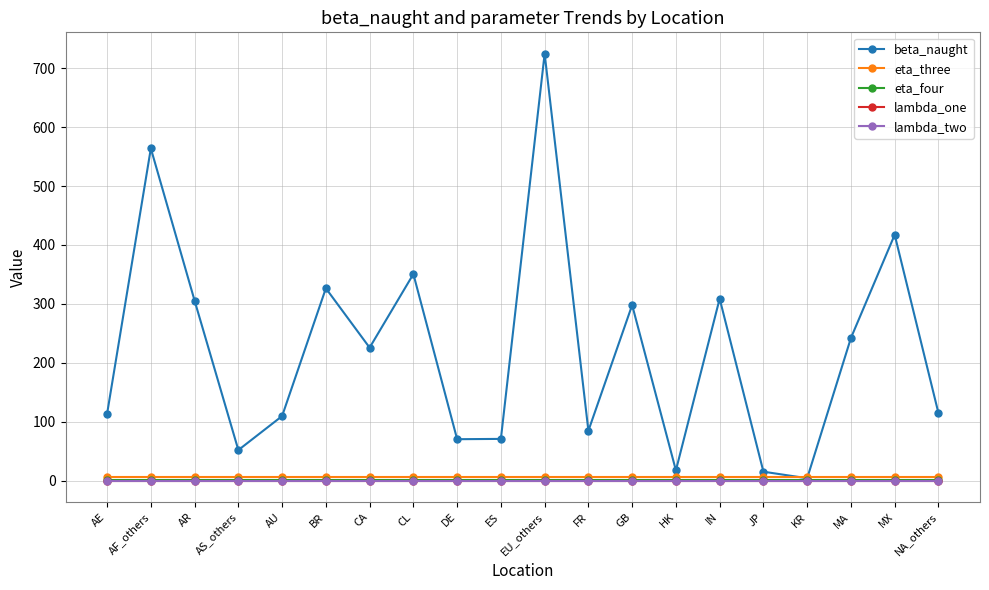

What is the label of the 8th point from the left?

CL